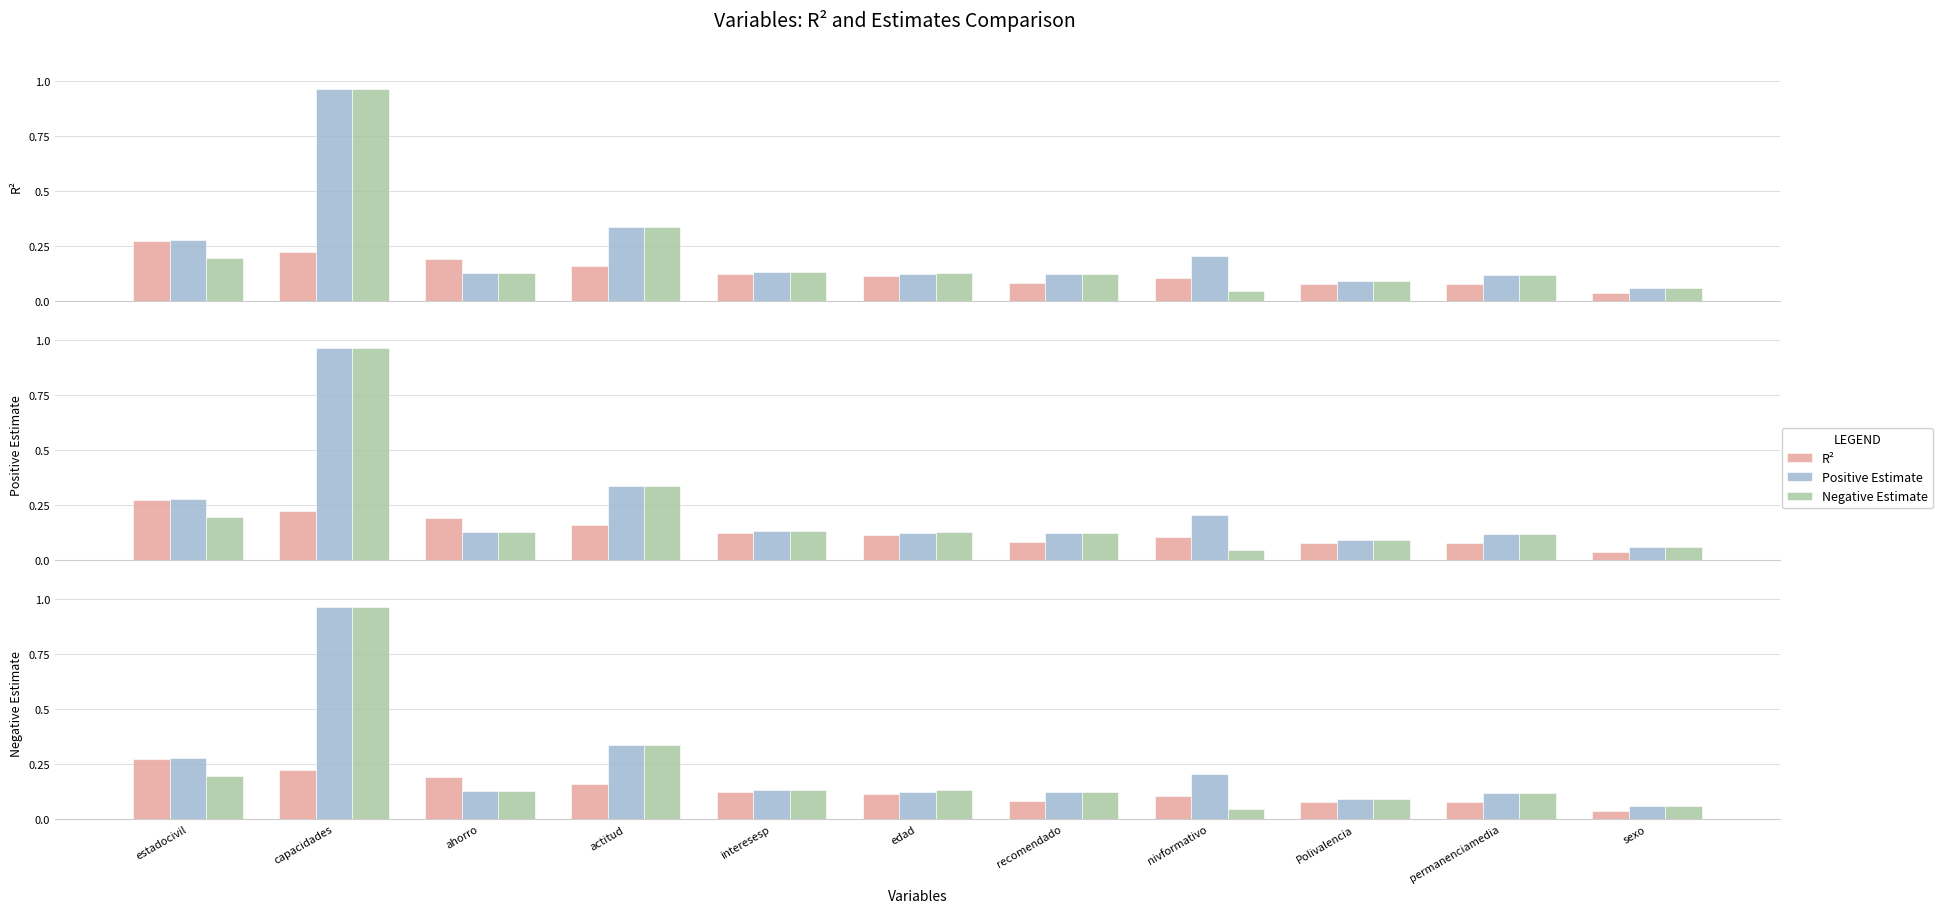

Is the value of Negative Estimate at recomendado greater than the value of R² at Polivalencia?

Yes